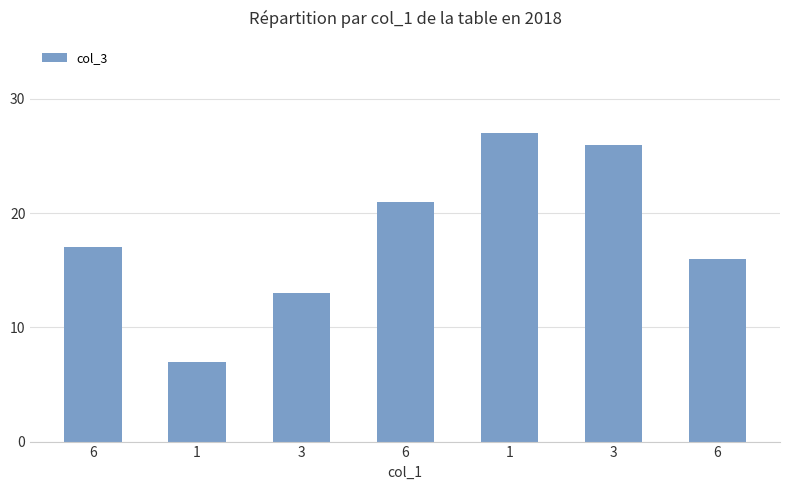

Read the value at 3.

26